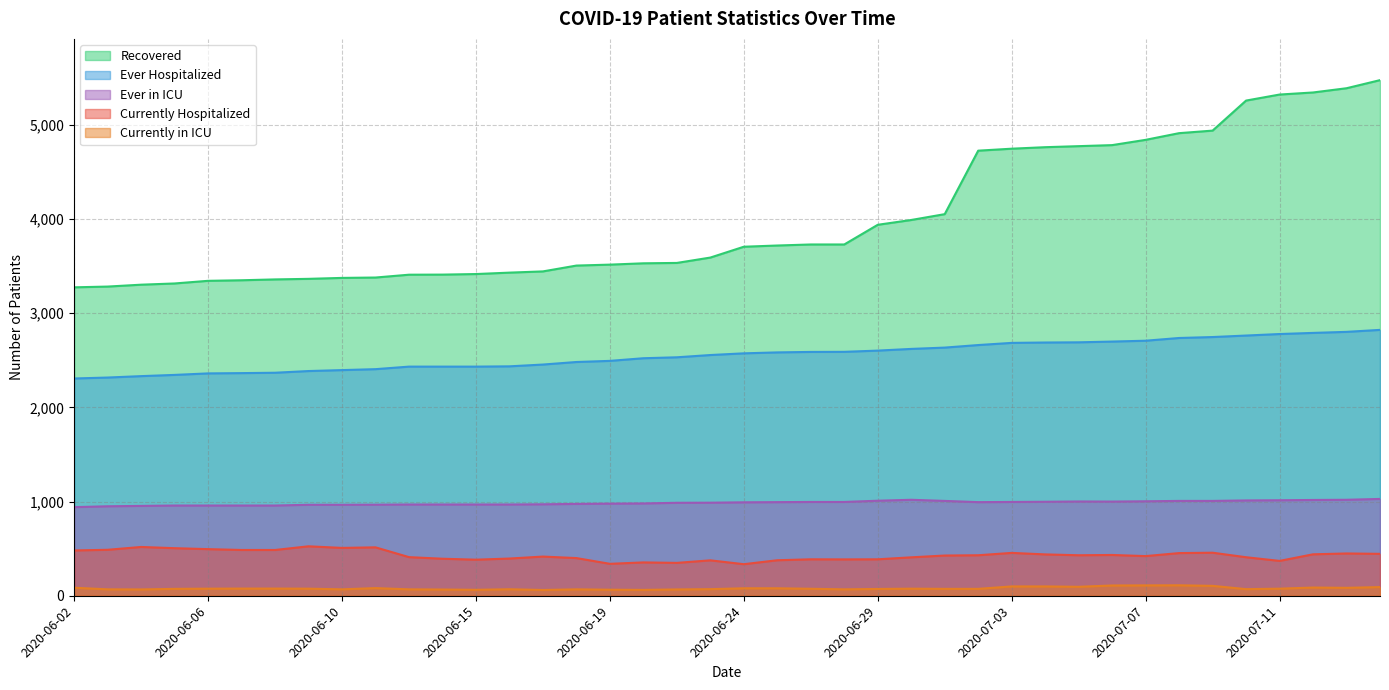

List the series in order of their peak value, lowest first.

Currently in ICU, Currently Hospitalized, Ever in ICU, Ever Hospitalized, Recovered